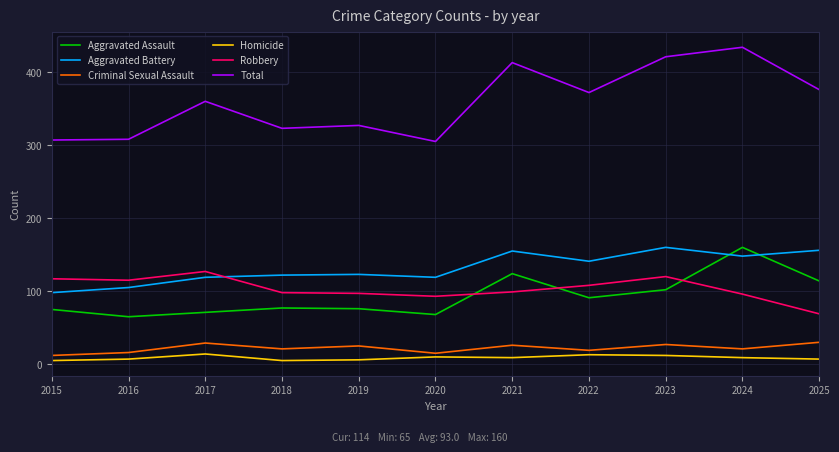

How many categories are shown in the chart?

11